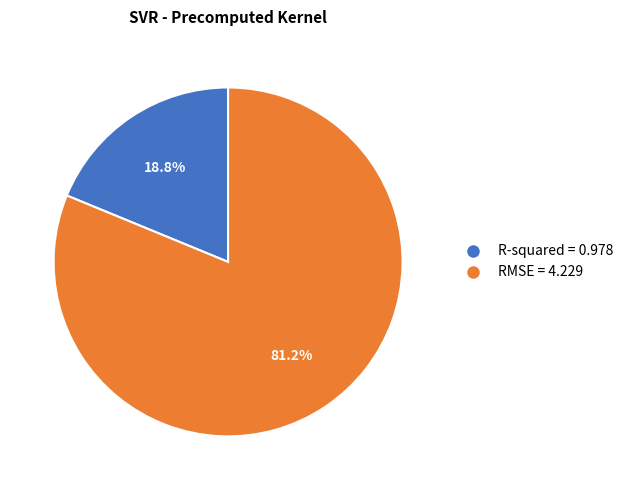

What is the largest slice in the pie chart?

RMSE